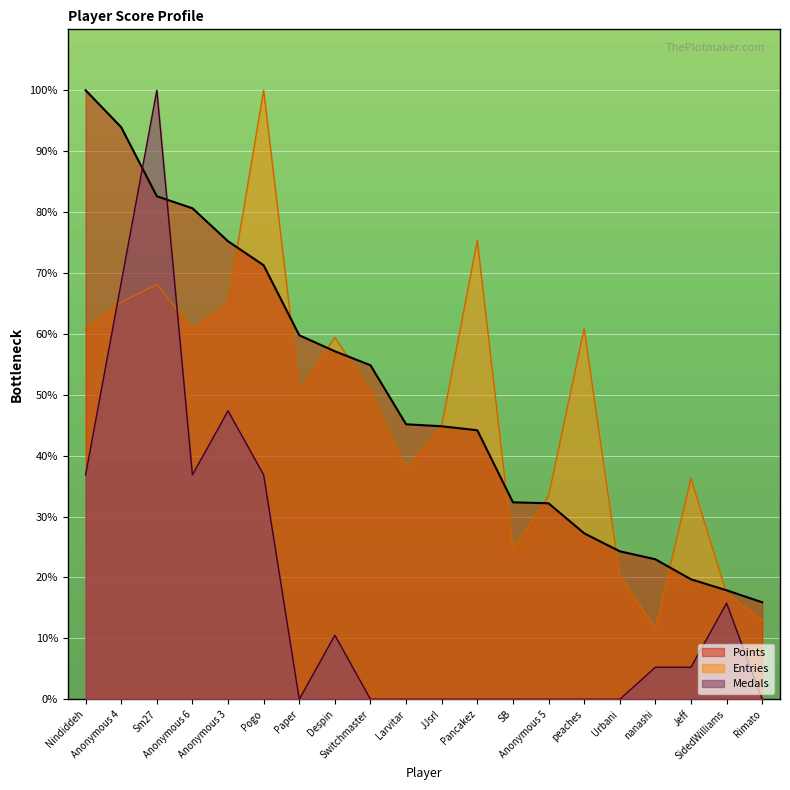

True or false: Entries has a value of 66.3 at Paper.

False